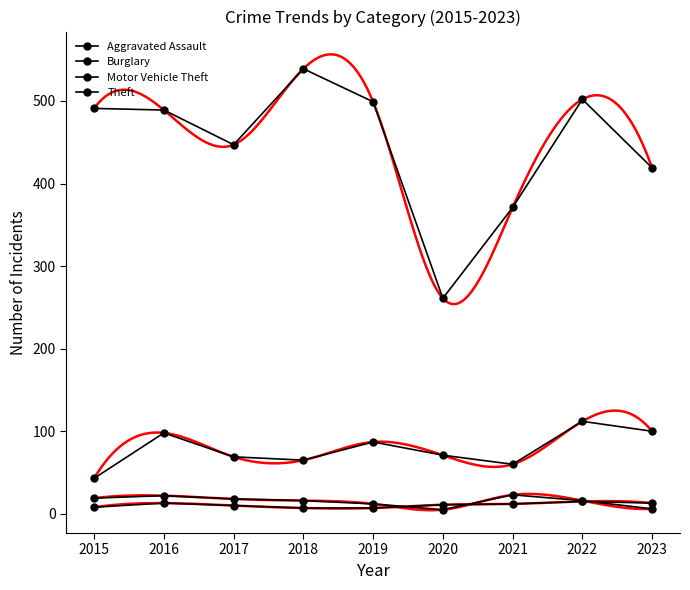

The value of Motor Vehicle Theft at 2020 is 71. True or false?

True